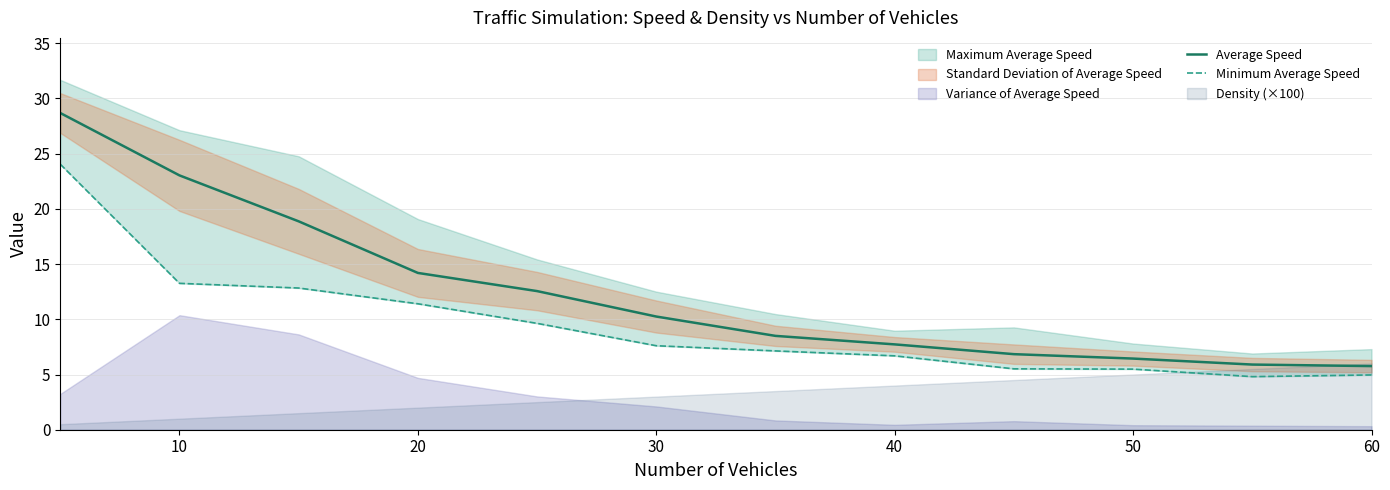

True or false: Minimum Average Speed and Average Speed intersect in this chart.

False